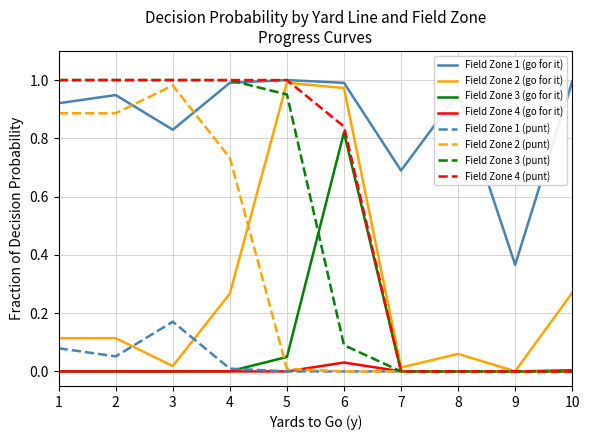

Which series has the largest total across all categories?

Field Zone 1 (go for it)